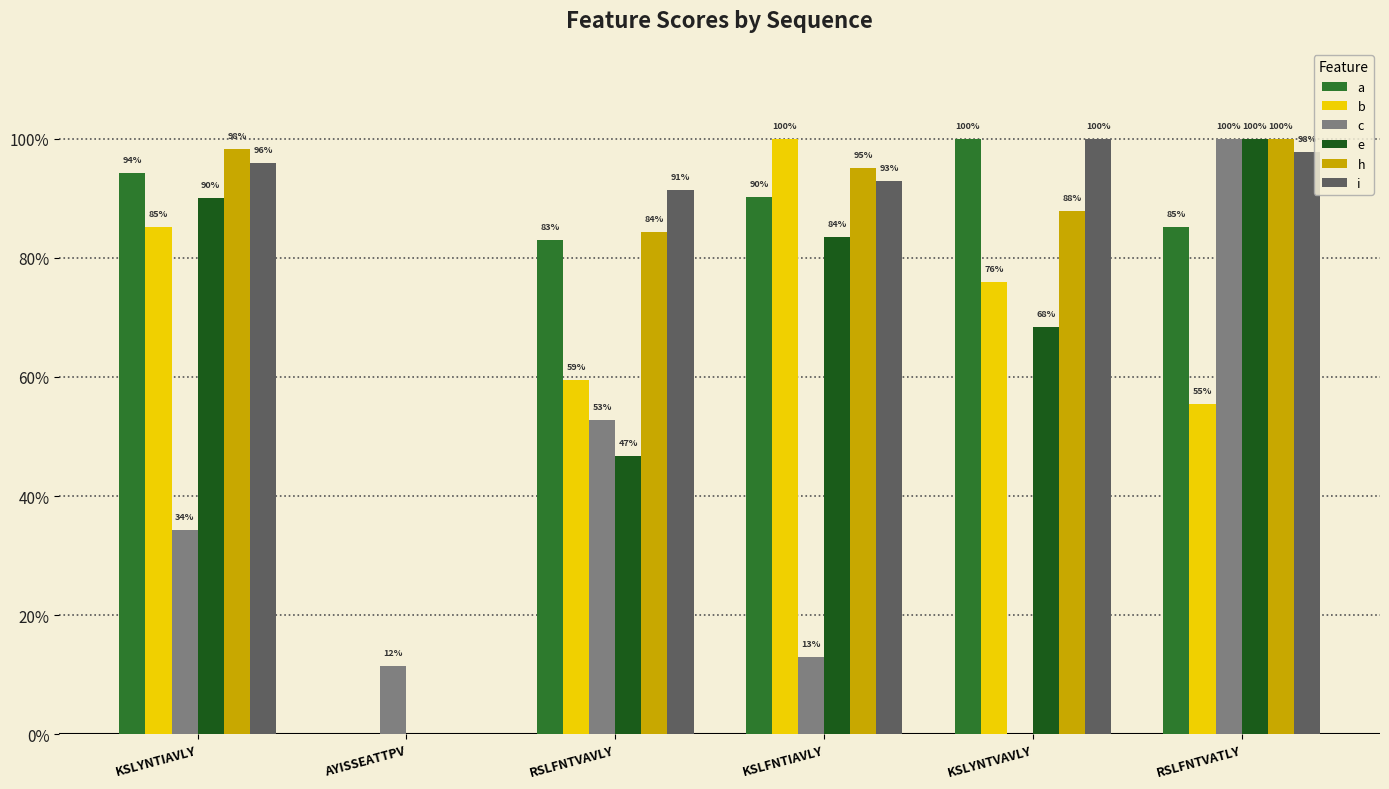

Reading right to left, extract all data points from this chart.

a: RSLFNTVATLY=0.9	KSLYNTVAVLY=1.0	KSLFNTIAVLY=0.9	RSLFNTVAVLY=0.8	AYISSEATTPV=0.0	KSLYNTIAVLY=0.9
b: RSLFNTVATLY=0.6	KSLYNTVAVLY=0.8	KSLFNTIAVLY=1.0	RSLFNTVAVLY=0.6	AYISSEATTPV=0.0	KSLYNTIAVLY=0.9
c: RSLFNTVATLY=1.0	KSLYNTVAVLY=0.0	KSLFNTIAVLY=0.1	RSLFNTVAVLY=0.5	AYISSEATTPV=0.1	KSLYNTIAVLY=0.3
e: RSLFNTVATLY=1.0	KSLYNTVAVLY=0.7	KSLFNTIAVLY=0.8	RSLFNTVAVLY=0.5	AYISSEATTPV=0.0	KSLYNTIAVLY=0.9
h: RSLFNTVATLY=1.0	KSLYNTVAVLY=0.9	KSLFNTIAVLY=1.0	RSLFNTVAVLY=0.8	AYISSEATTPV=0.0	KSLYNTIAVLY=1.0
i: RSLFNTVATLY=1.0	KSLYNTVAVLY=1.0	KSLFNTIAVLY=0.9	RSLFNTVAVLY=0.9	AYISSEATTPV=0.0	KSLYNTIAVLY=1.0